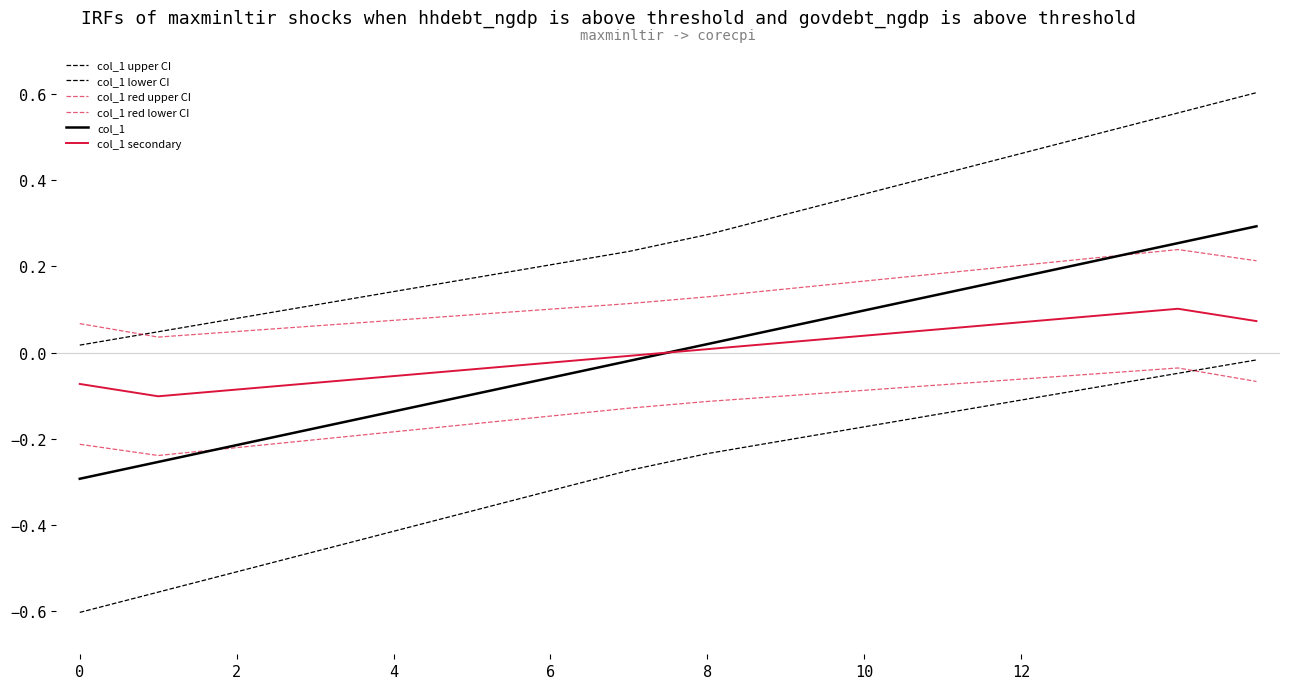

Does the chart have visible grid lines?

No